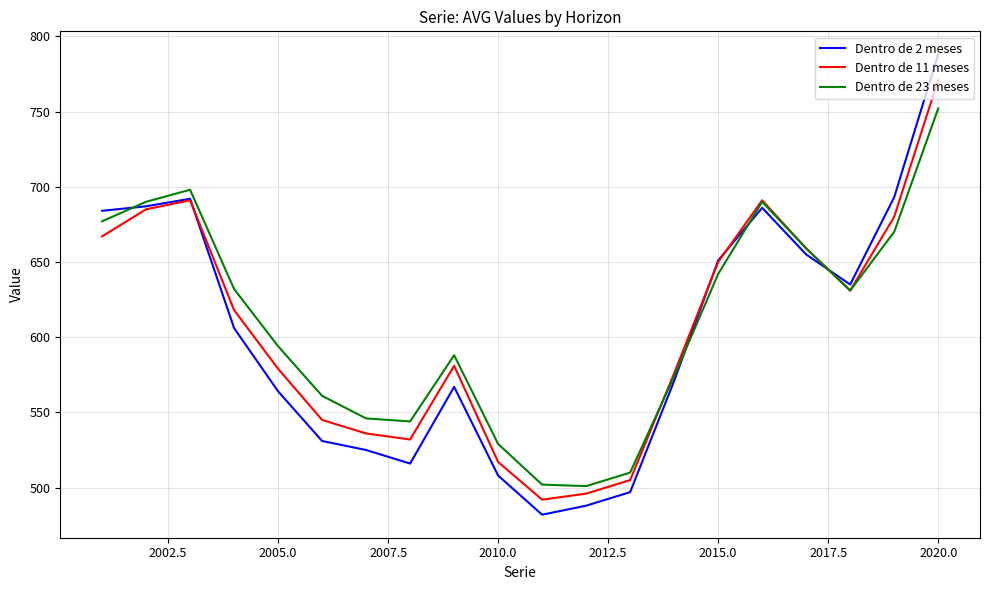

List the series in order of their peak value, highest first.

Dentro de 2 meses, Dentro de 11 meses, Dentro de 23 meses